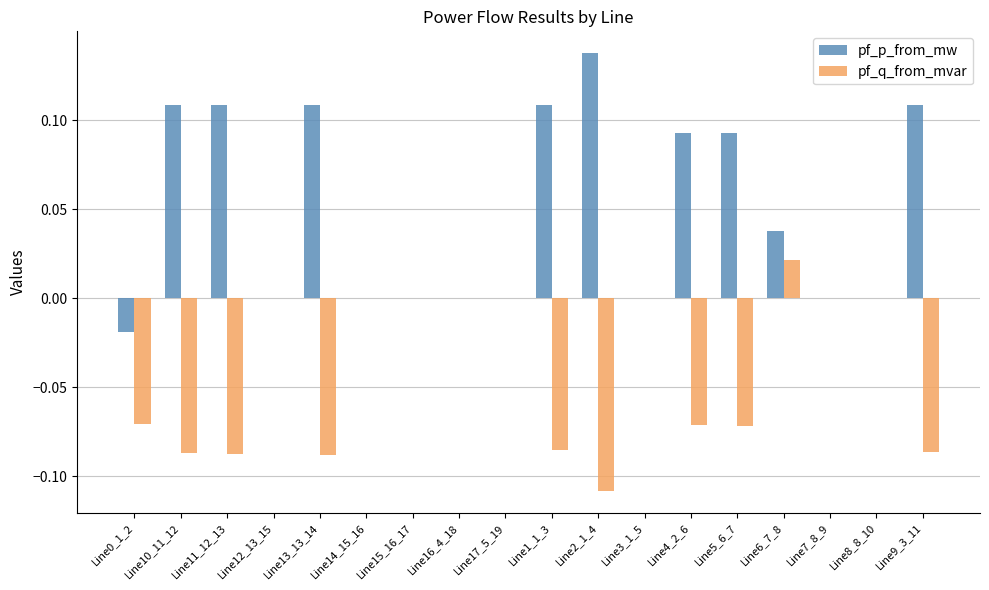

Is it true that pf_q_from_mvar equals 0.0 at Line17_5_19?

True